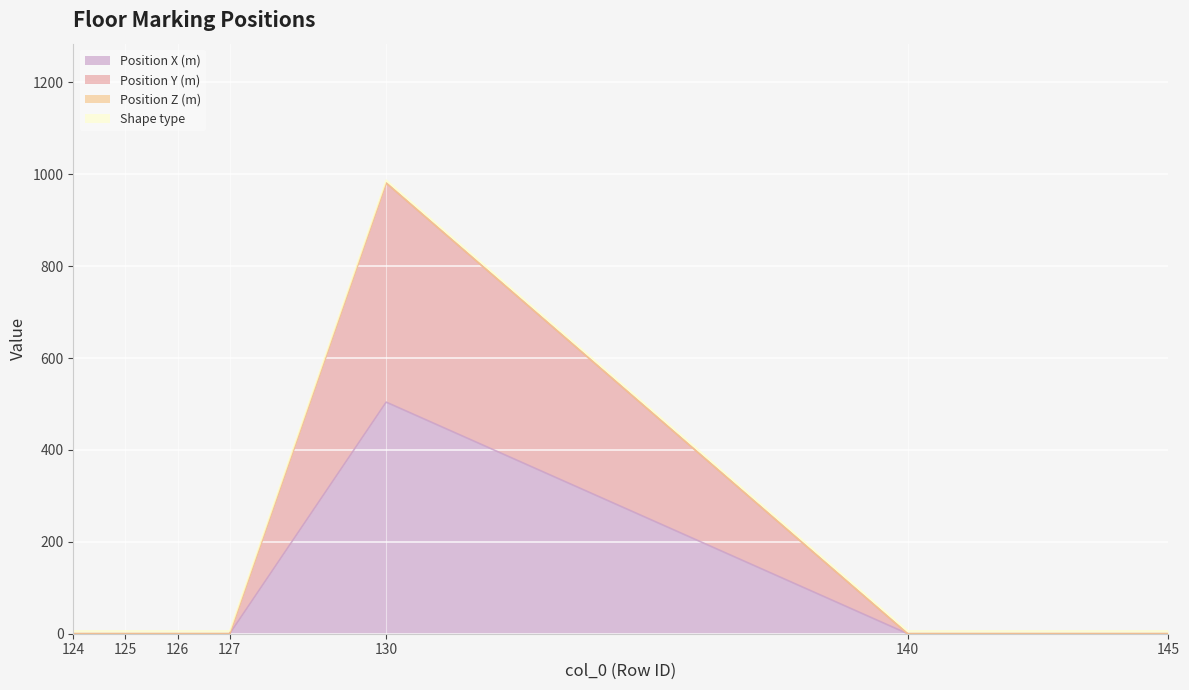

True or false: Position X (m) has a value of -272 at 124.

False